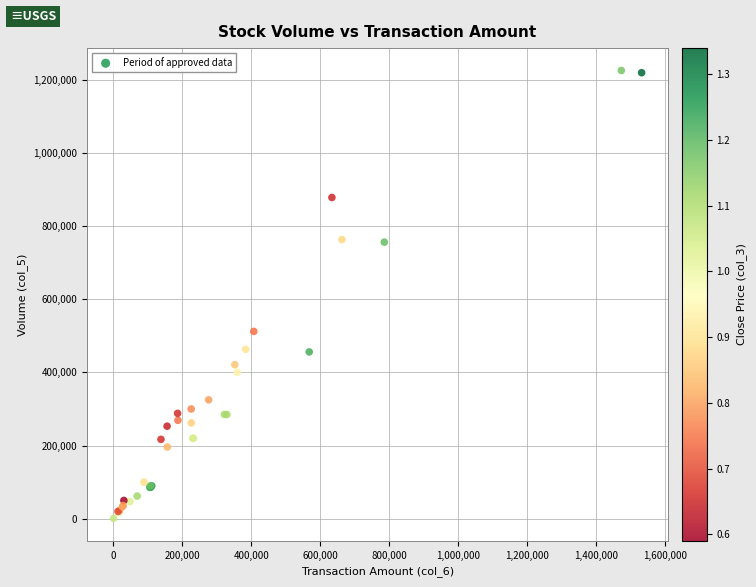

What Y value in the scatter plot is closest to 613000?

512000